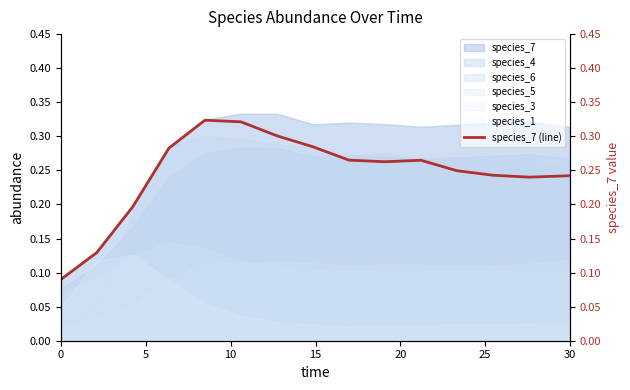

True or false: species_4 and species_3 cross at least once.

False